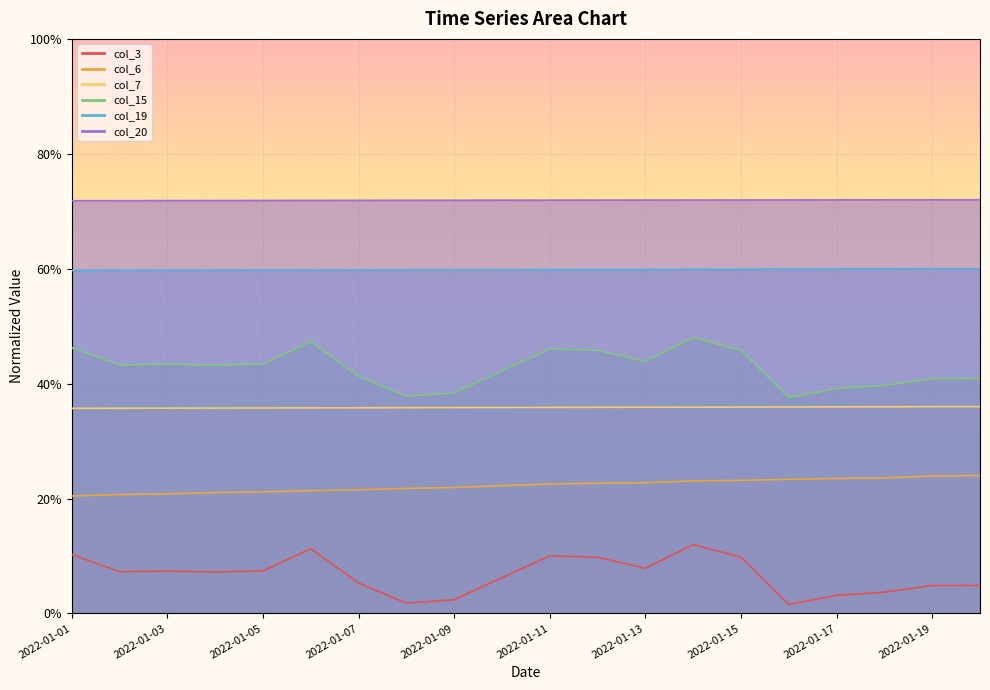

Between 2022-01-09 and 2022-01-02, which is larger?

2022-01-02